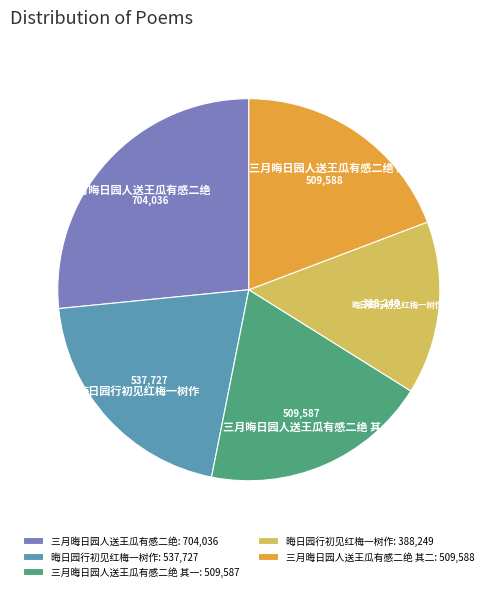

Do 三月晦日园人送王瓜有感二绝: 704,036 and 晦日园行初见红梅一树作: 388,249 together represent more than half of the pie?

No